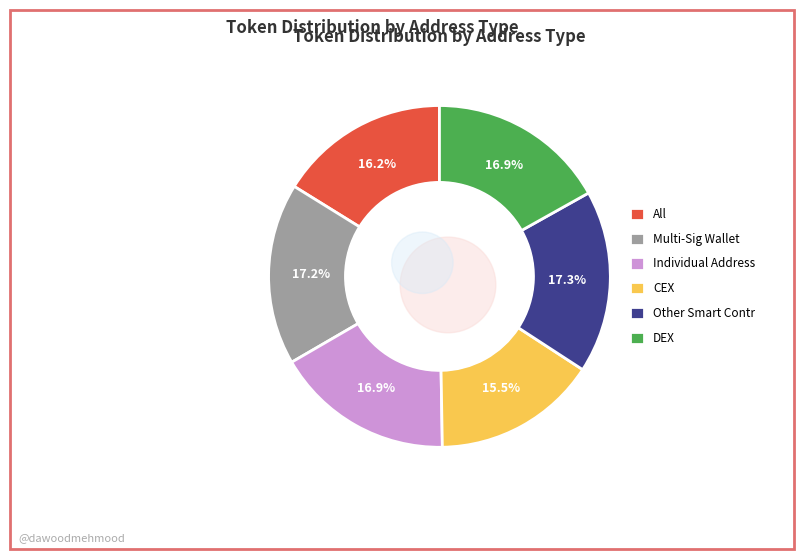

Rank the categories by value from lowest to highest.

field.data3, field.data0, field.data5, field.data2, field.data1, field.data4